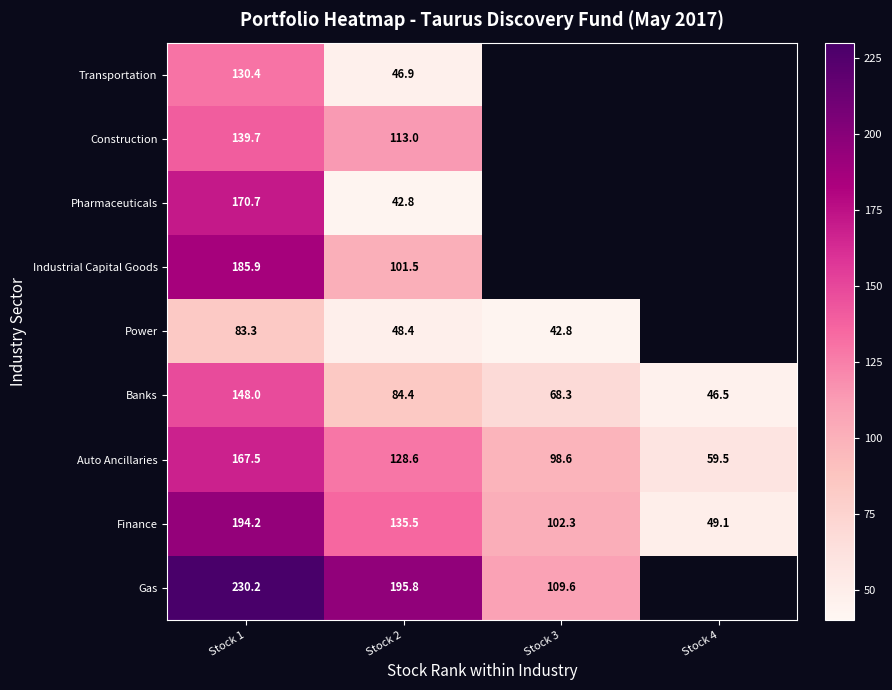

Is the value of Construction at Stock 1 greater than the value of Banks at Stock 2?

Yes